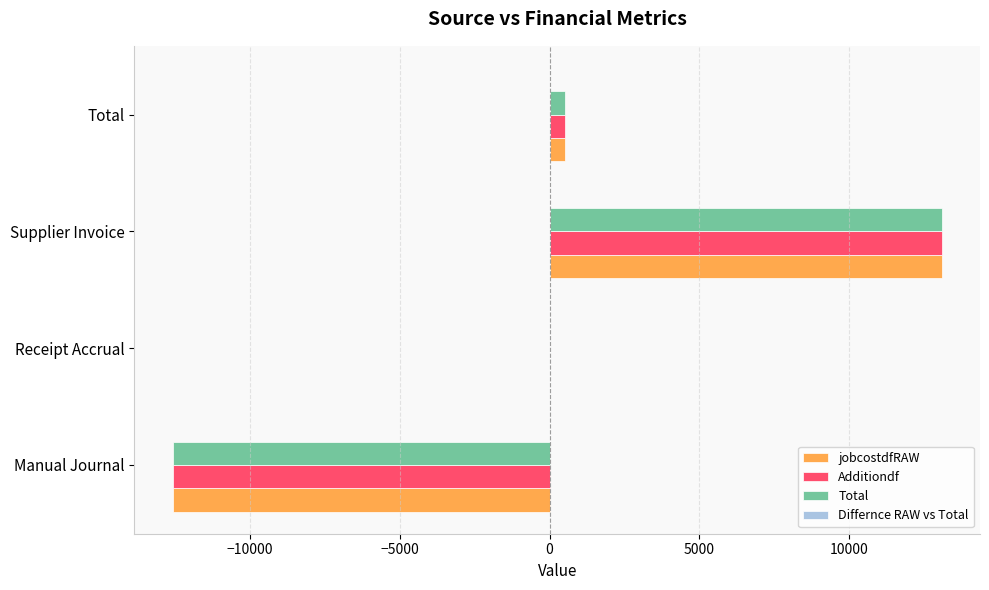

What is the sum of all Additiondf values?

1017.0